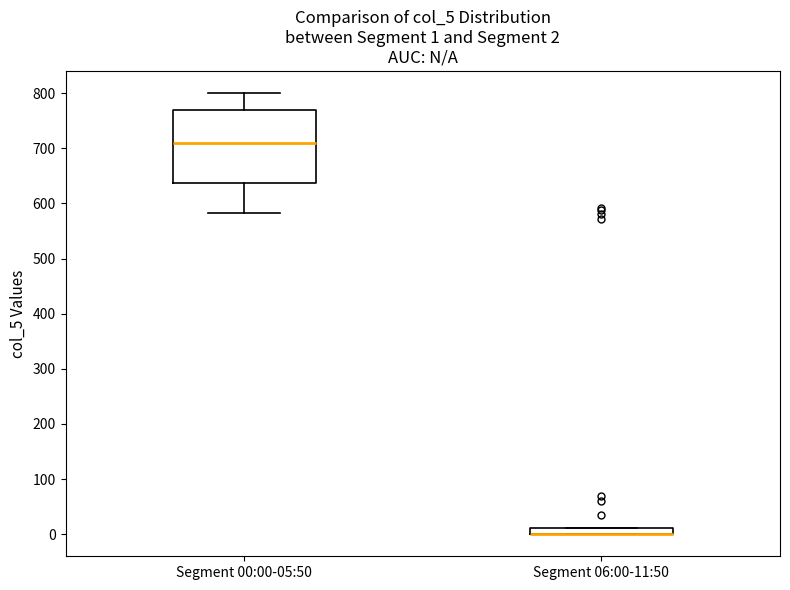

Comparing the boxes themselves (not the whiskers), which one is the tallest?

Segment 00:00-05:50